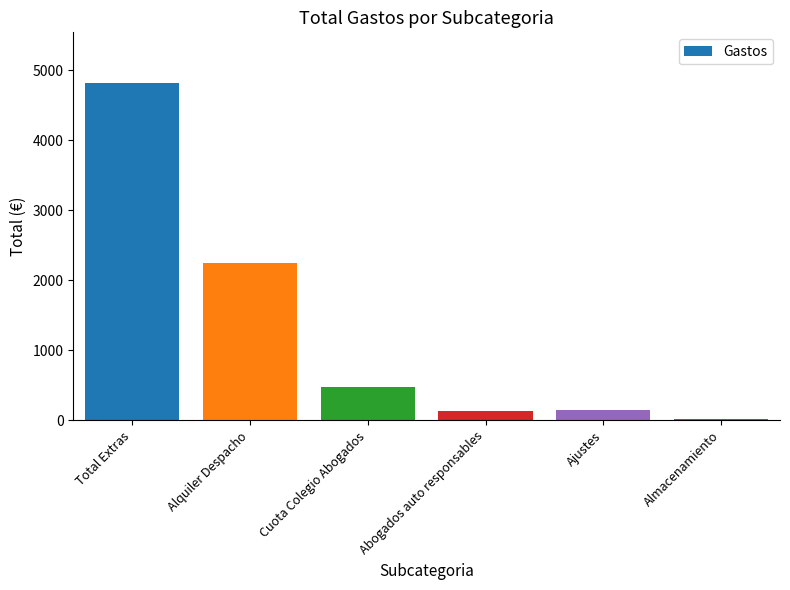

Between Total Extras and Alquiler Despacho, which is larger?

Total Extras